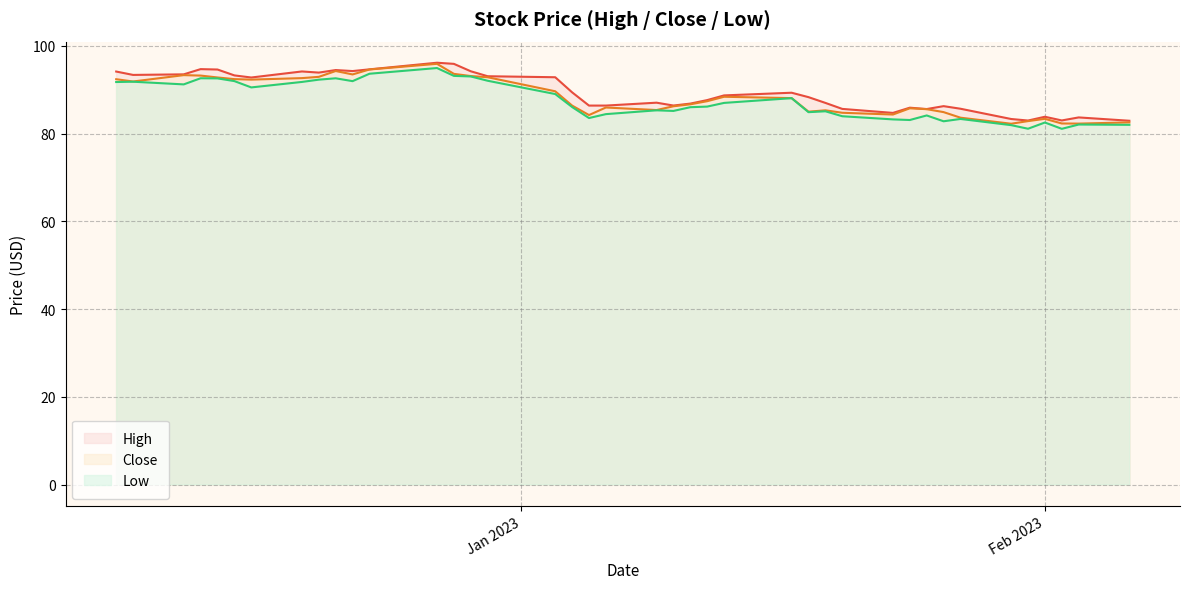

In High line, how many points are lower than both neighbors (excluding endpoints)?

9